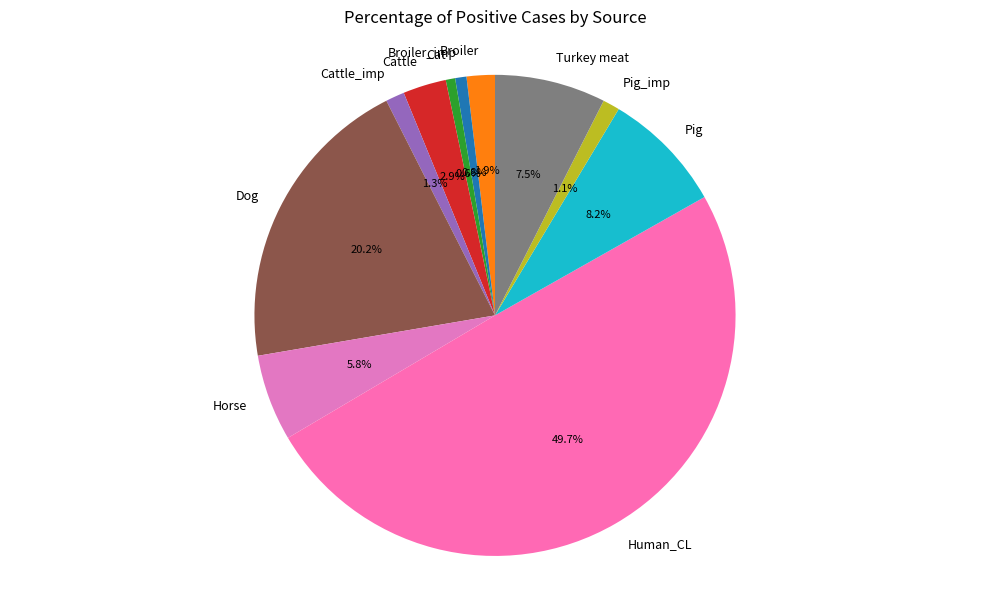

What is the largest slice in the pie chart?

Human_CL